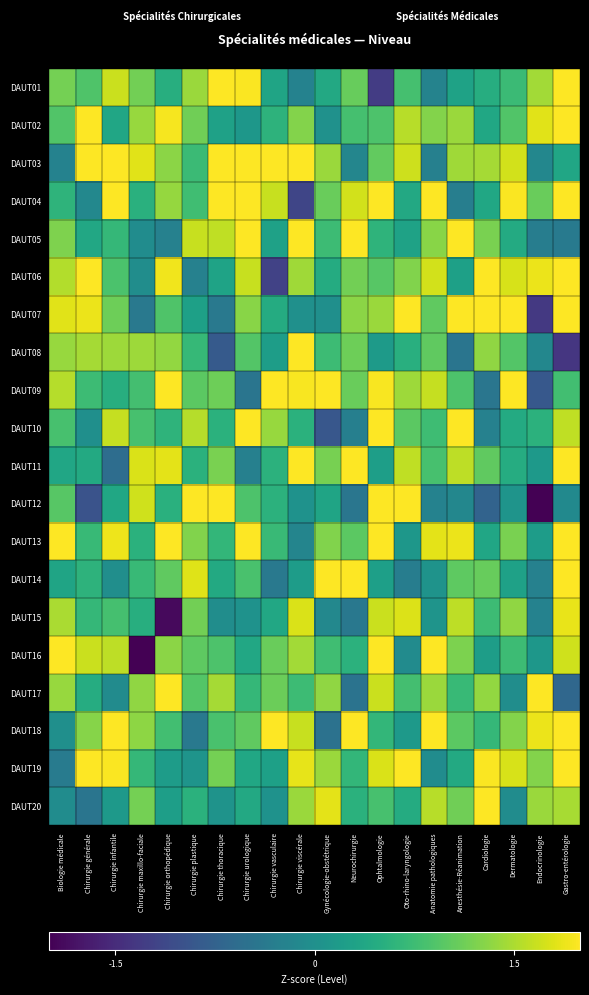

Between Biologie médicale and Chirurgie maxillo-faciale, which is larger?

Biologie médicale